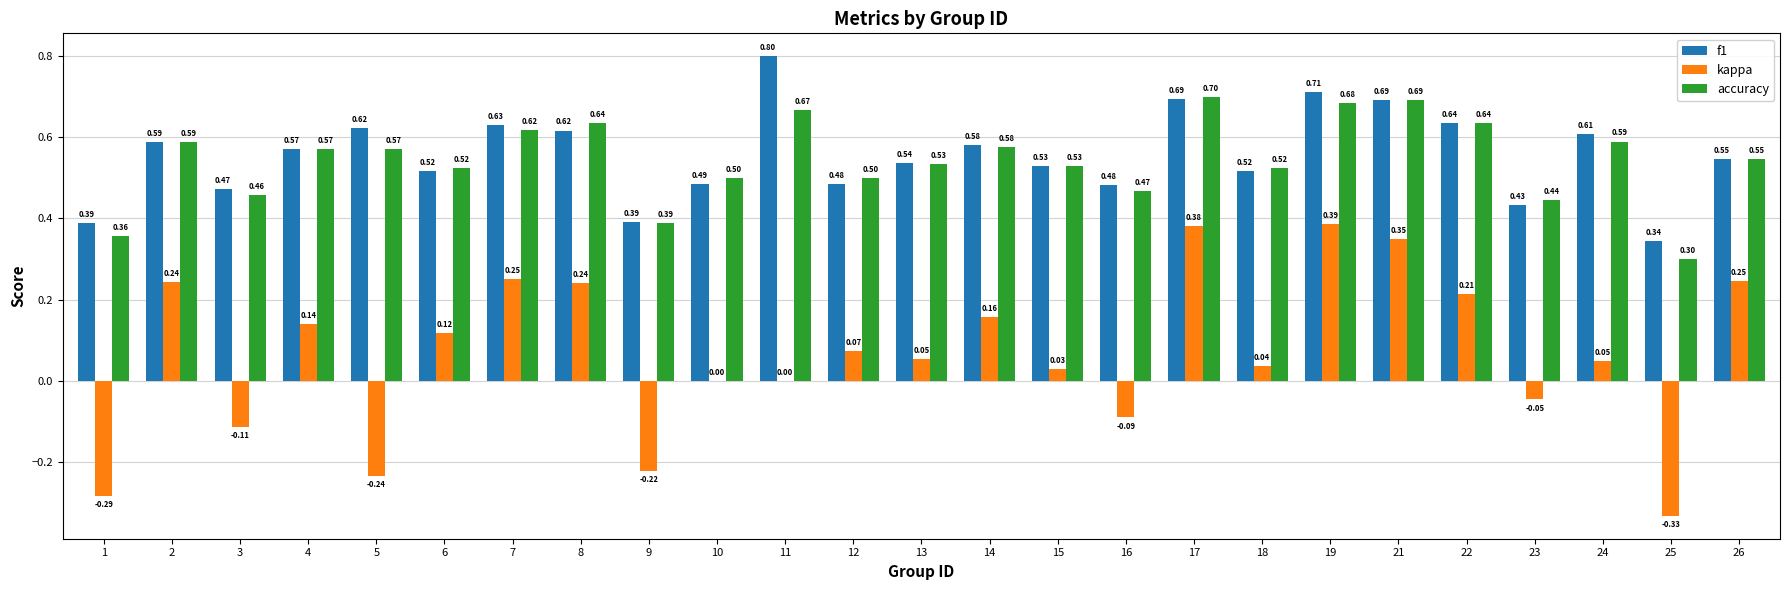

How many f1 values are between 0 and 1?

25